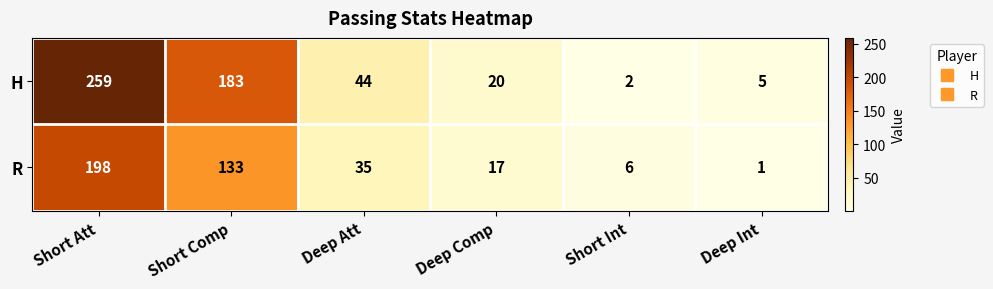

What is the spread (max minus min) of values at Deep Comp?

3